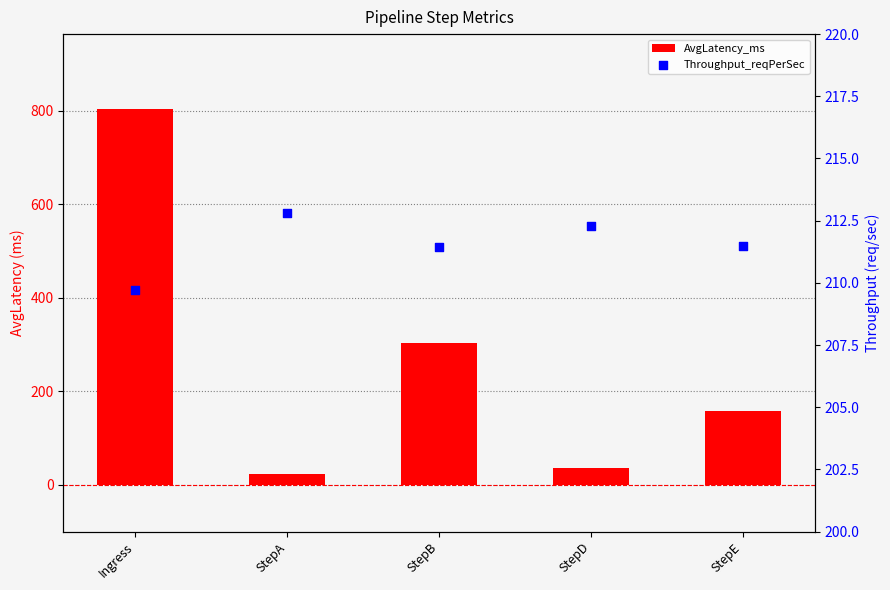

Which series has the largest total across all categories?

AvgLatency_ms